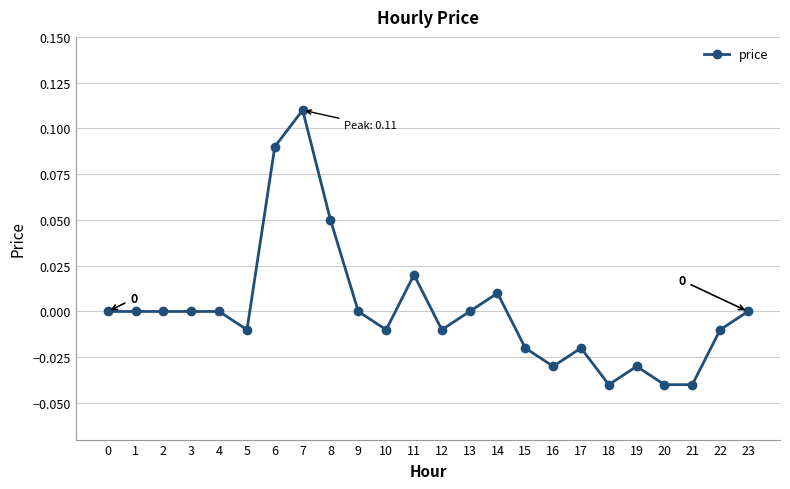

How many categories are shown in the chart?

24